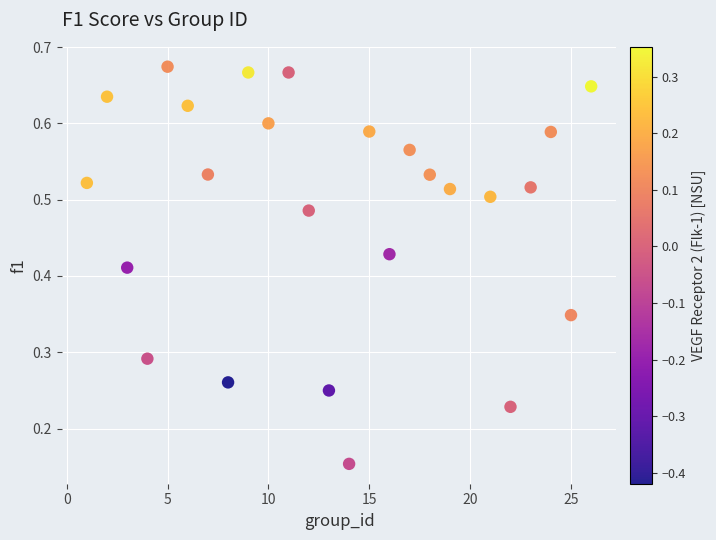

What is the range of X values (max minus min)?

25.0